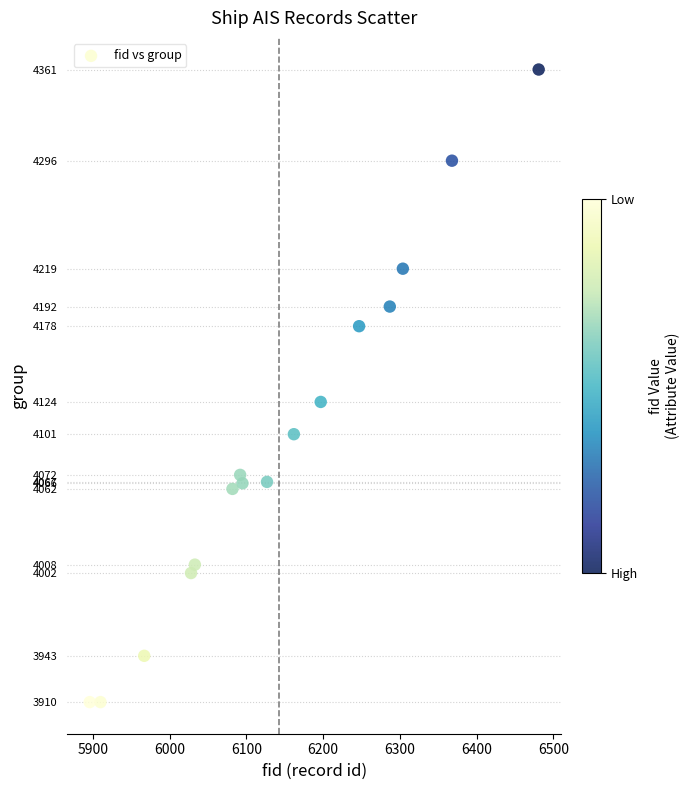

What Y value in the scatter plot is closest to 4135?

4124